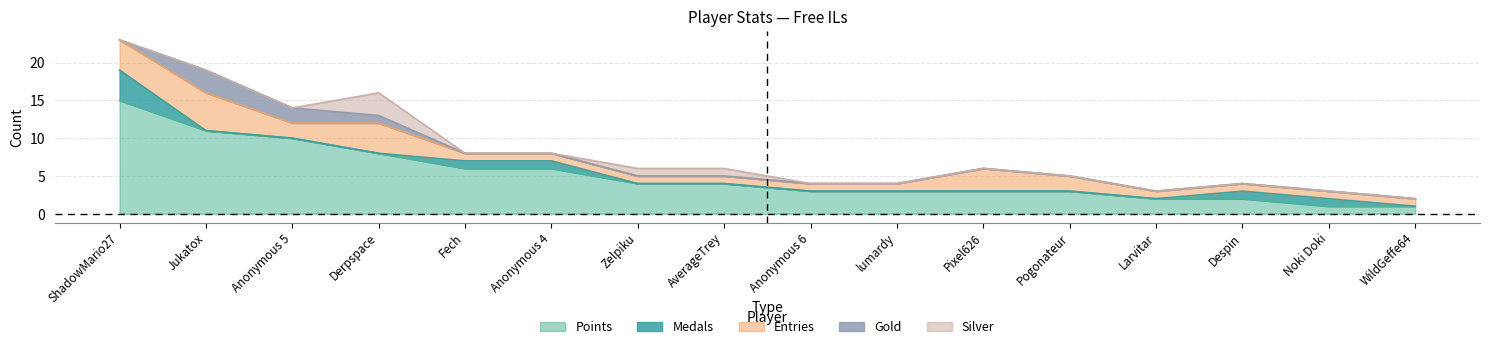

Which has a higher value, Anonymous 6 or Despin?

Anonymous 6